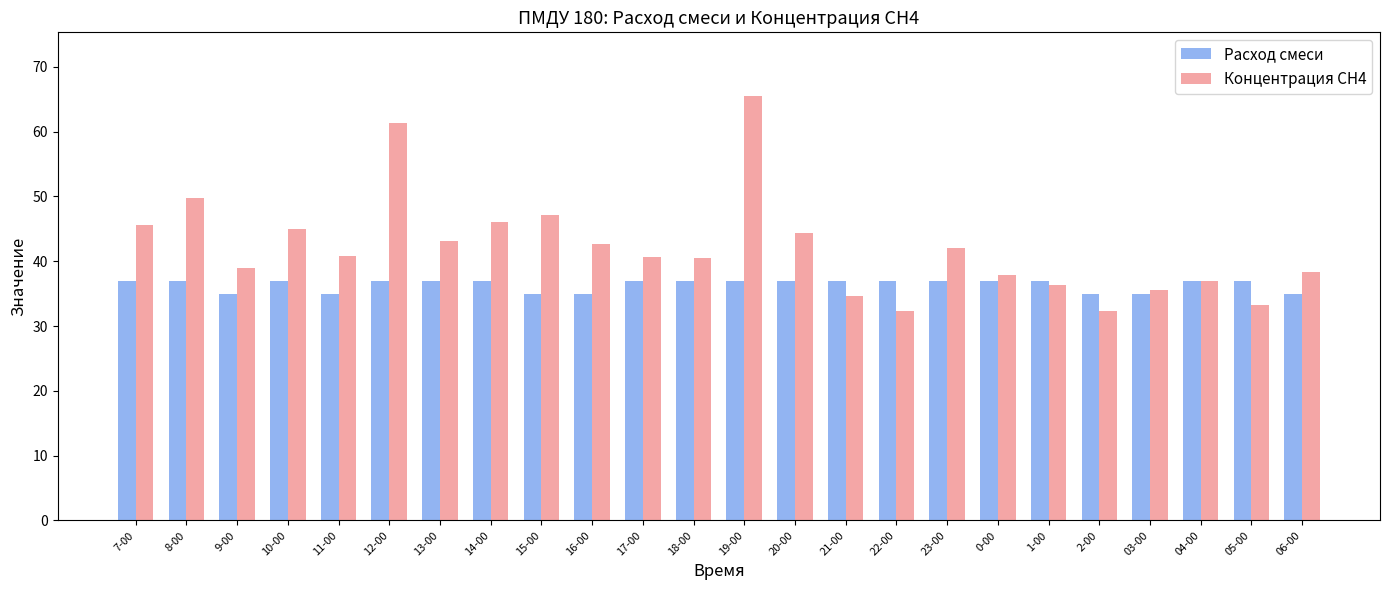

What is the difference between the highest and lowest values at 03-00?

0.6